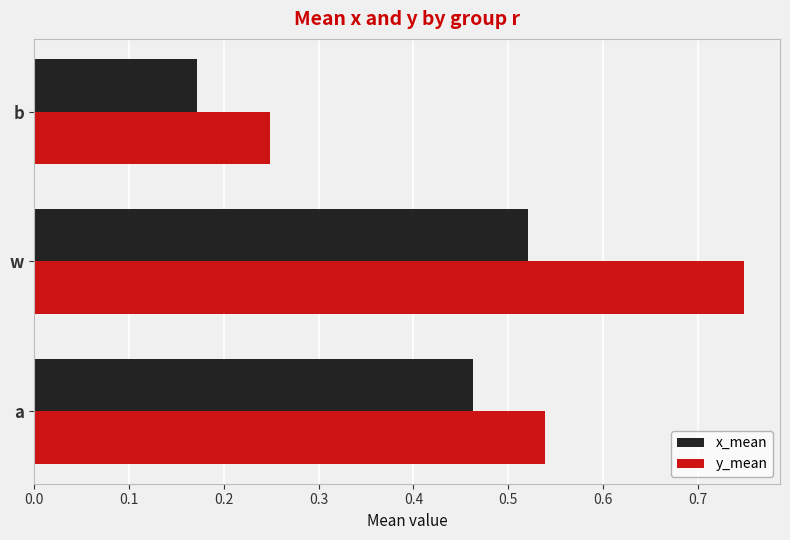

At which label does y_mean reach its minimum?

b